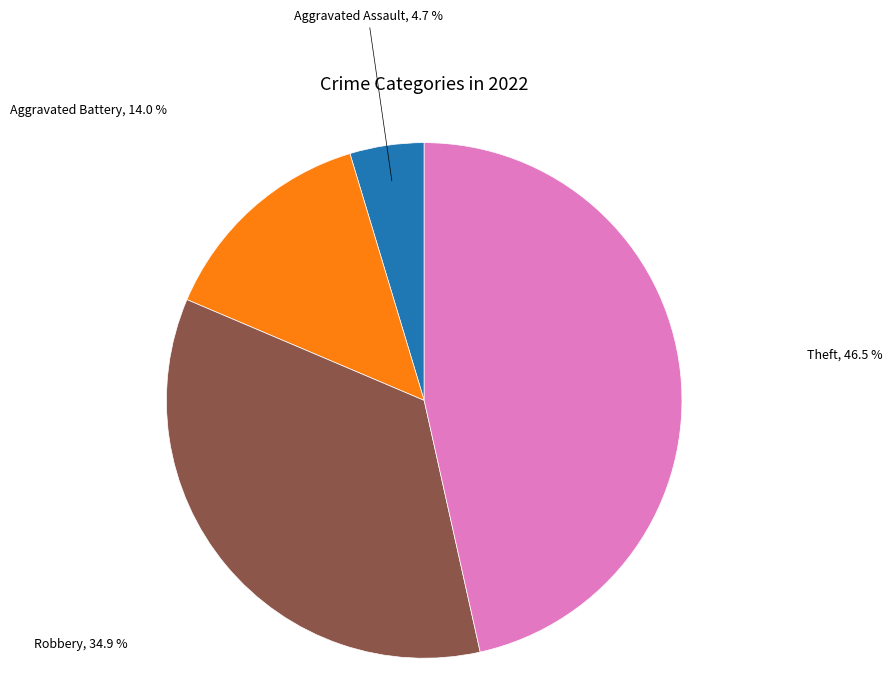

Rank the categories by value from lowest to highest.

Aggravated Assault, Aggravated Battery, Robbery, Theft